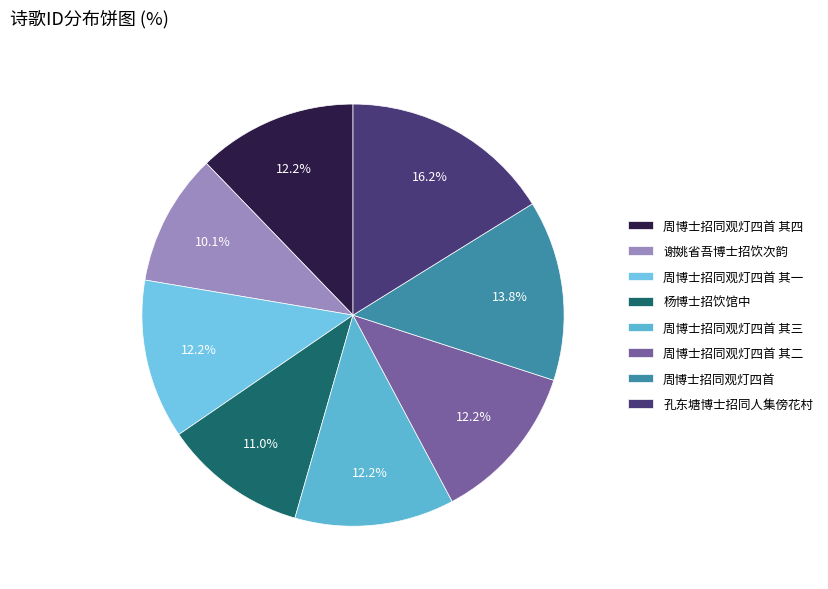

The 孔东塘博士招同人集傍花村 slice represents 16% of the pie. True or false?

True